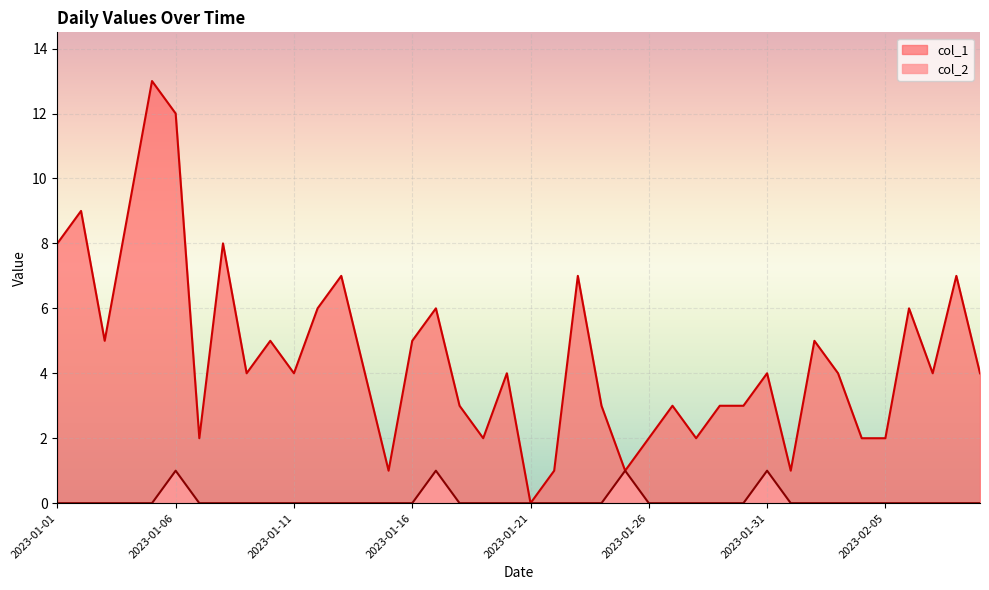

Reading right to left, list all the values displayed in this chart.

col_1: 2023-02-09=4	2023-02-08=7	2023-02-07=4	2023-02-06=6	2023-02-05=2	2023-02-04=2	2023-02-03=4	2023-02-02=5	2023-02-01=1	2023-01-31=4	2023-01-30=3	2023-01-29=3	2023-01-28=2	2023-01-27=3	2023-01-26=2	2023-01-25=1	2023-01-24=3	2023-01-23=7	2023-01-22=1	2023-01-21=0	2023-01-20=4	2023-01-19=2	2023-01-18=3	2023-01-17=6	2023-01-16=5	2023-01-15=1	2023-01-14=4	2023-01-13=7	2023-01-12=6	2023-01-11=4	2023-01-10=5	2023-01-09=4	2023-01-08=8	2023-01-07=2	2023-01-06=12	2023-01-05=13	2023-01-04=9	2023-01-03=5	2023-01-02=9	2023-01-01=8
col_2: 2023-02-09=0	2023-02-08=0	2023-02-07=0	2023-02-06=0	2023-02-05=0	2023-02-04=0	2023-02-03=0	2023-02-02=0	2023-02-01=0	2023-01-31=1	2023-01-30=0	2023-01-29=0	2023-01-28=0	2023-01-27=0	2023-01-26=0	2023-01-25=1	2023-01-24=0	2023-01-23=0	2023-01-22=0	2023-01-21=0	2023-01-20=0	2023-01-19=0	2023-01-18=0	2023-01-17=1	2023-01-16=0	2023-01-15=0	2023-01-14=0	2023-01-13=0	2023-01-12=0	2023-01-11=0	2023-01-10=0	2023-01-09=0	2023-01-08=0	2023-01-07=0	2023-01-06=1	2023-01-05=0	2023-01-04=0	2023-01-03=0	2023-01-02=0	2023-01-01=0